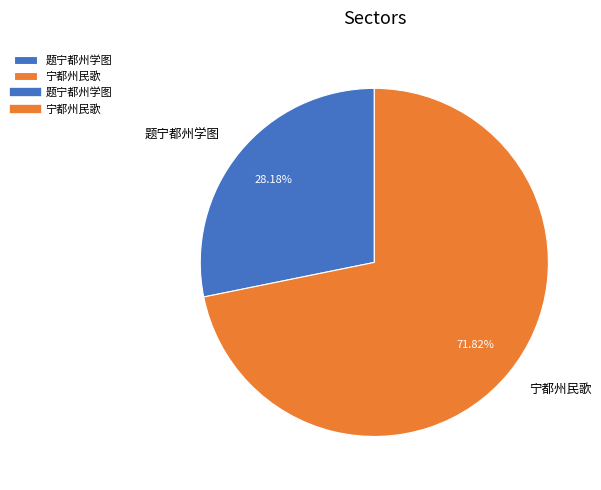

To the nearest percent, what percentage of the pie is 题宁都州学图?

28%